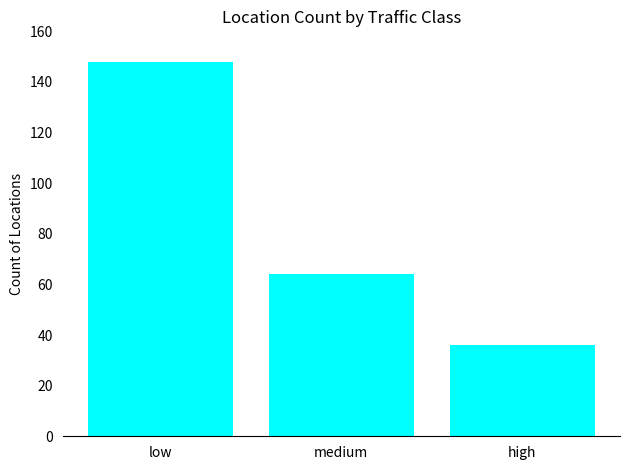

What is the label of the 3rd bar from the right?

low